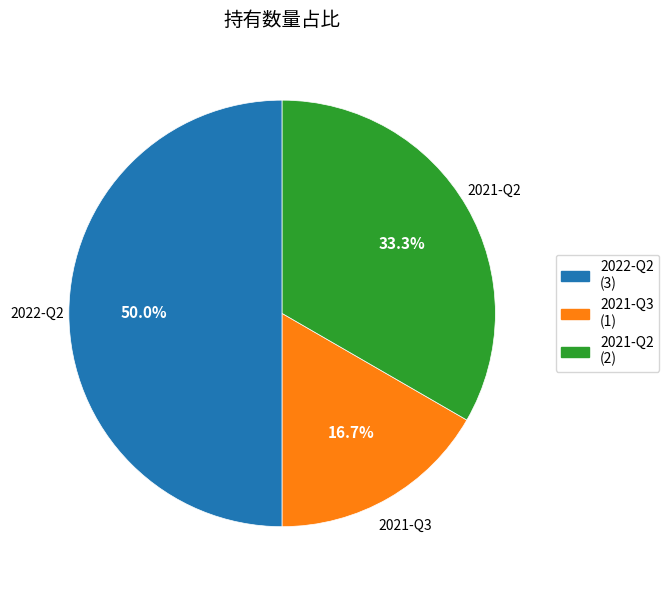

How many segments does this pie chart have?

3